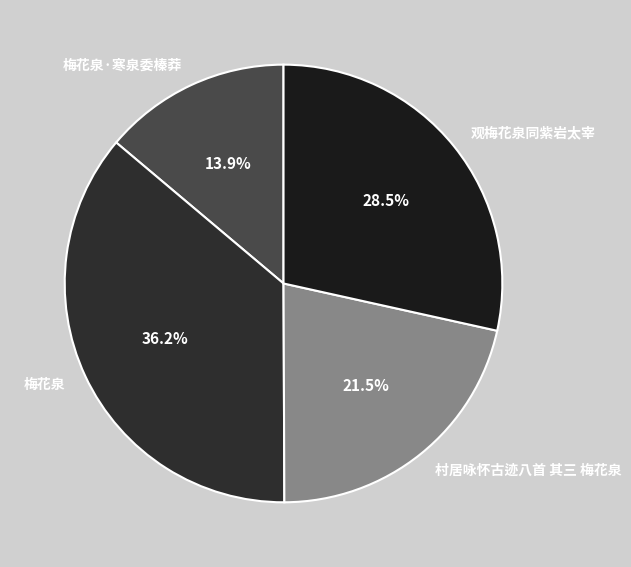

Do 观梅花泉同紫岩太宰 and 梅花泉·寒泉委榛莽 together represent more than half of the pie?

No